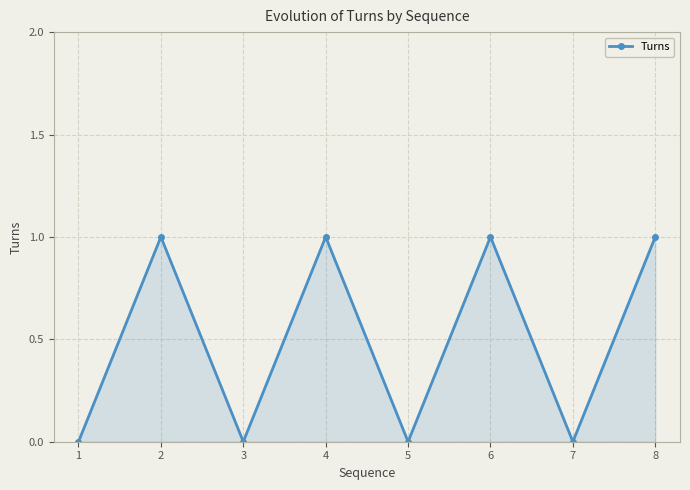

How many values are below 1?

4